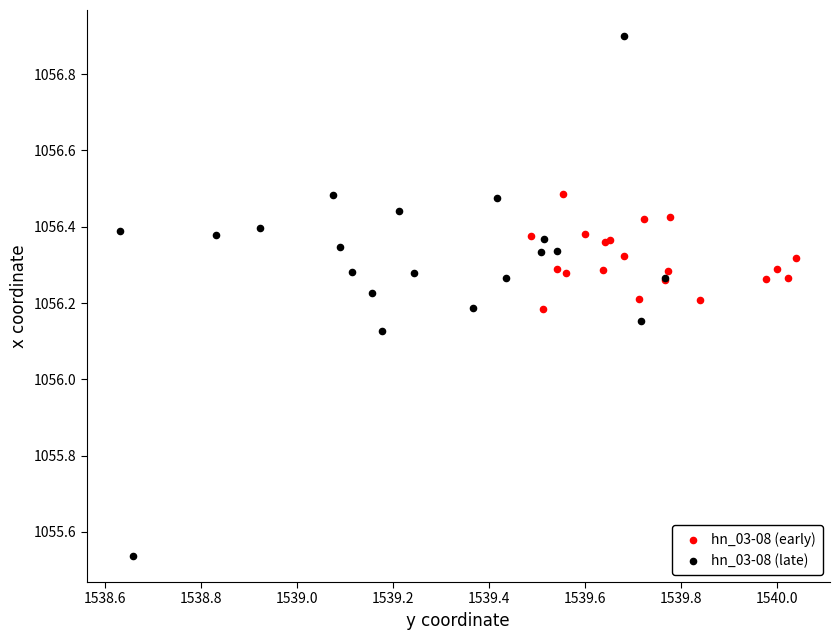

Which series has the widest spread of Y values?

hn_03-08 (late)